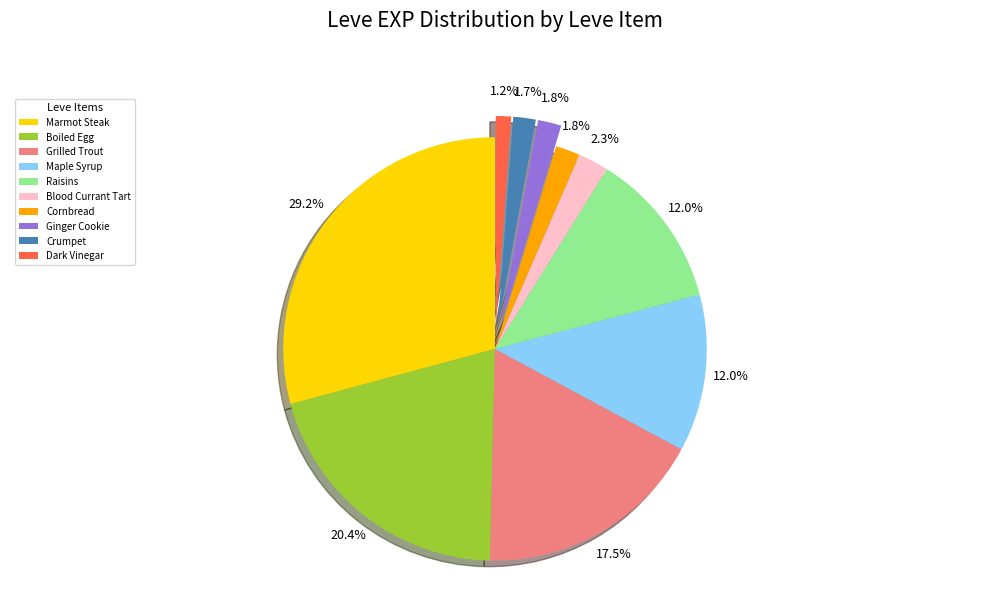

How many segments does this pie chart have?

10